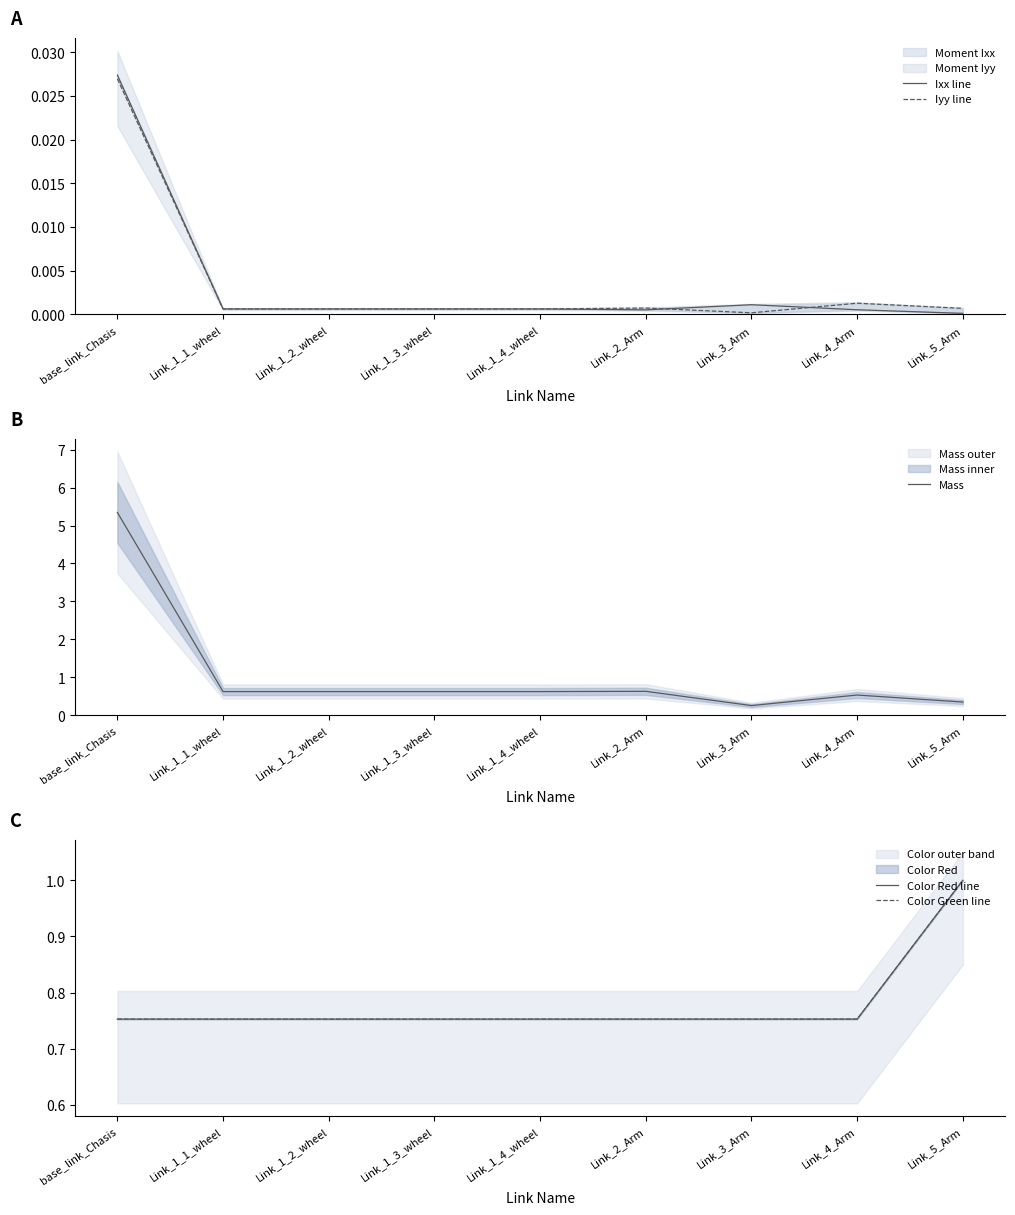

What is the maximum value for Mass?

5.3